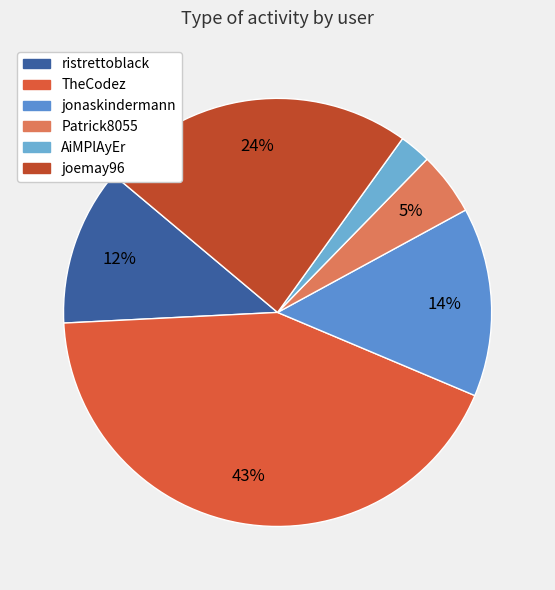

Is it true that AiMPlAyEr is 2% of the pie?

True